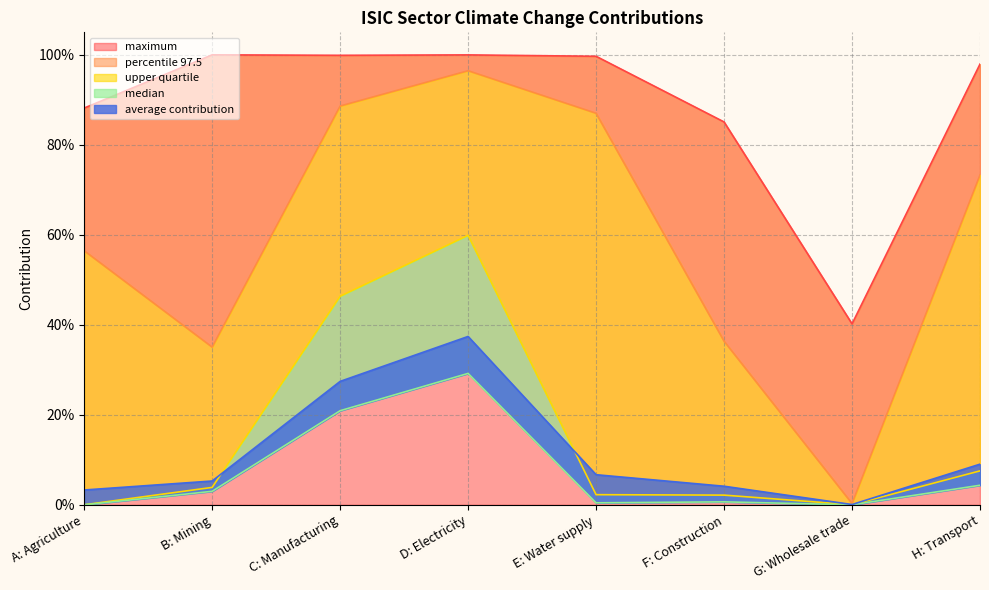

True or false: average contribution has more than 2 interior local peaks.

False